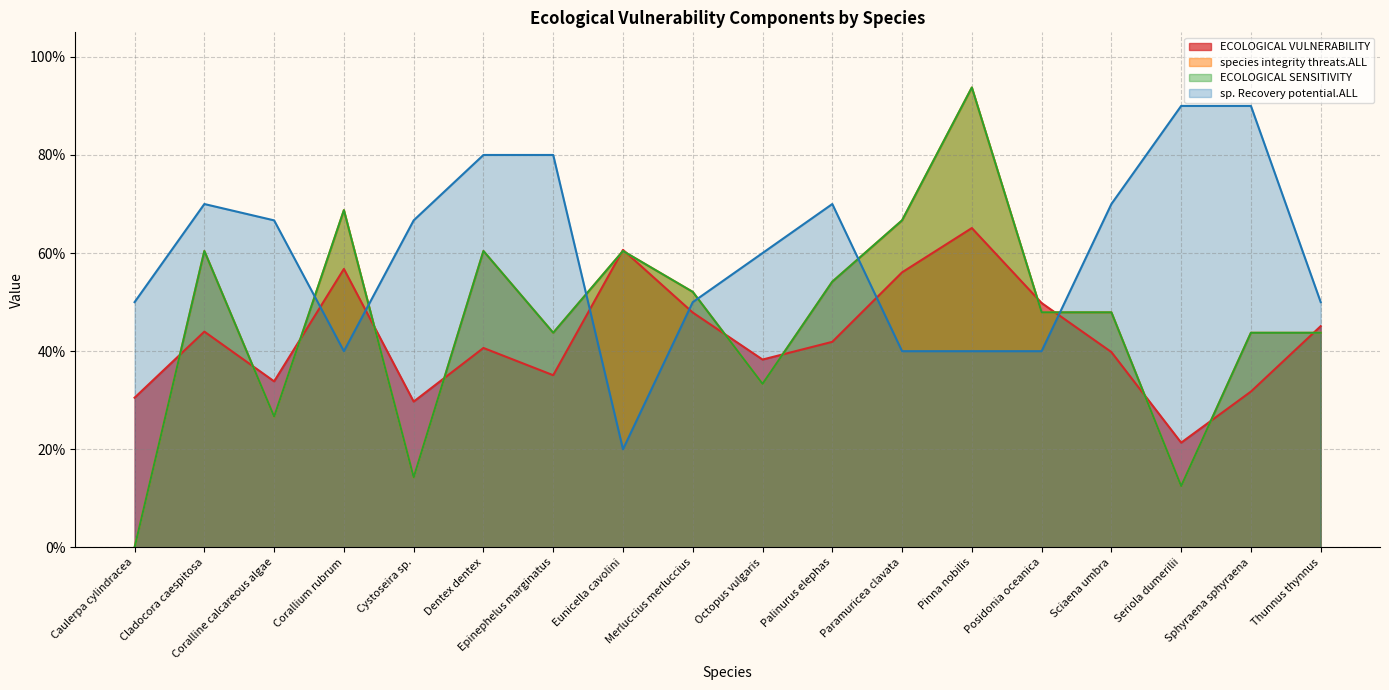

How many interior local peaks does the sp. Recovery potential.ALL series have?

2